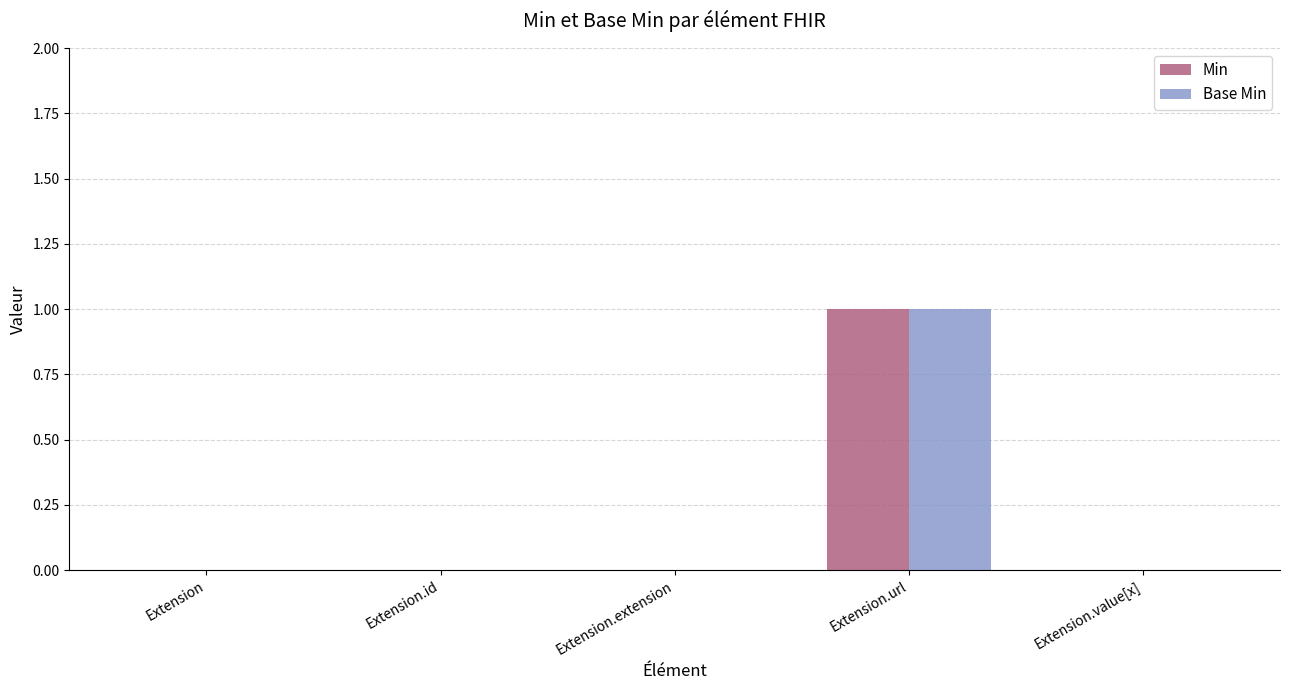

Is it true that Min equals 0 at Extension?

True